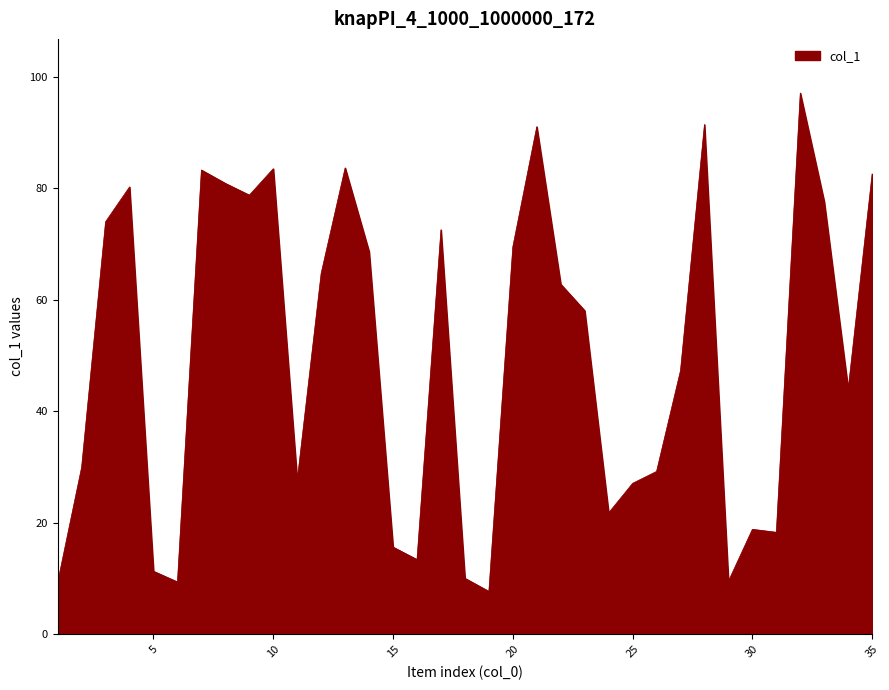

What is the greatest value displayed?

97.1